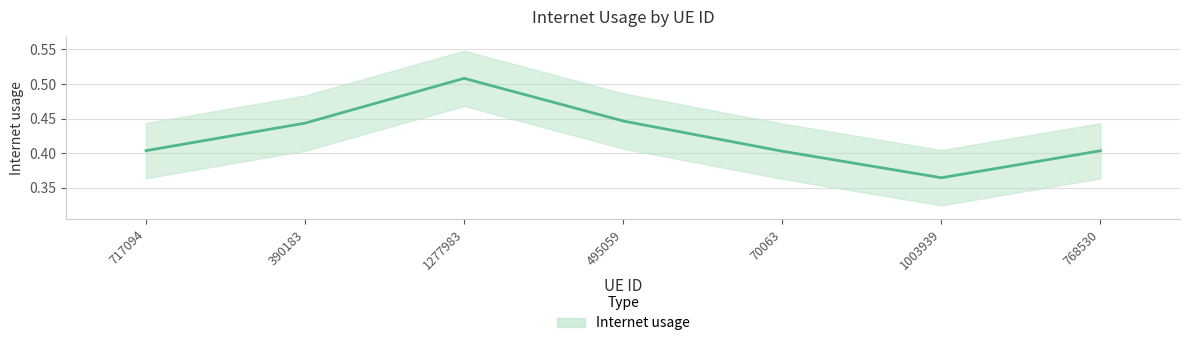

What is the label of the 4th point from the right?

495059